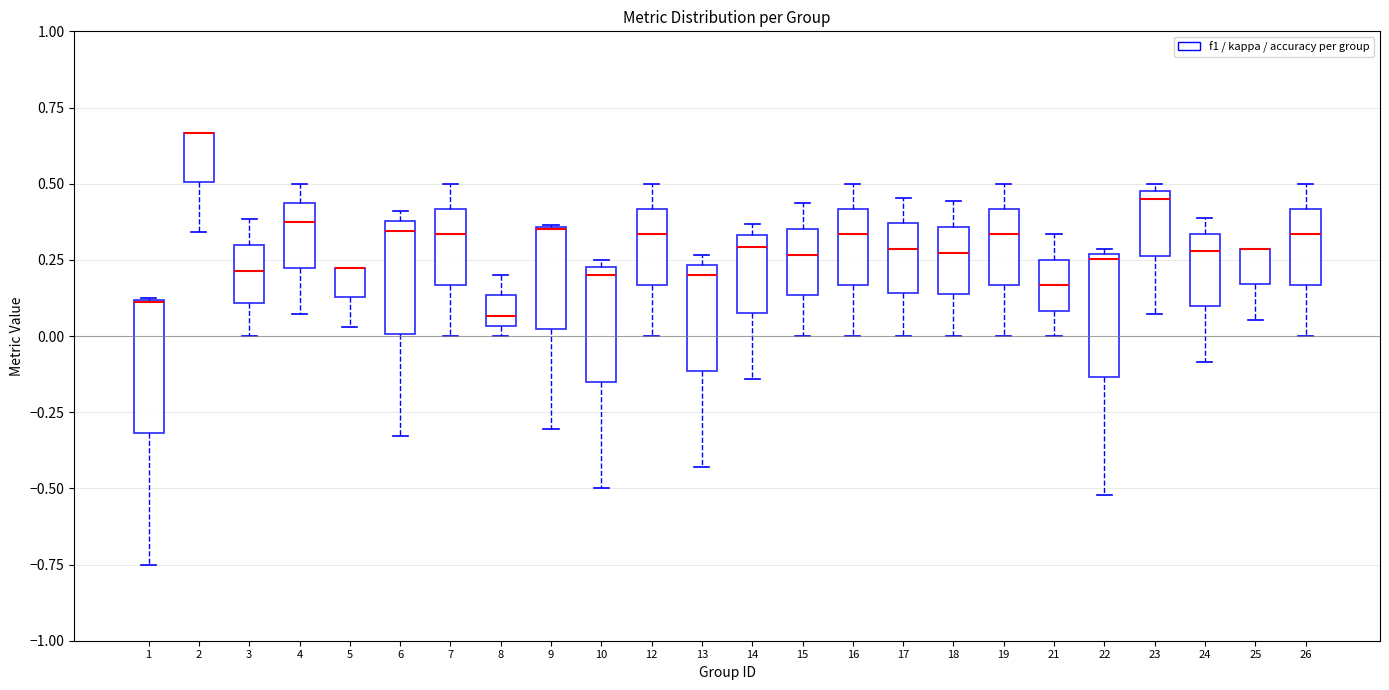

Reading left to right, read every box against the y-axis: the position of its median line, the range the box covers, and the ends of its whiskers. The values are not printed on the chart, so give them approximately, as read against the axis.

1: median 0.10 (drawn on the box's upper edge), box -0.30 to 0.10, whiskers -0.75 to 0.15
2: median 0.65 (drawn on the box's upper edge), box 0.50 to 0.65, whiskers 0.35 to 0.65
3: median 0.20, box 0.10 to 0.30, whiskers 0.00 to 0.40
4: median 0.35, box 0.20 to 0.45, whiskers 0.05 to 0.50
5: median 0.20 (drawn on the box's upper edge), box 0.15 to 0.20, whiskers 0.05 to 0.20
6: median 0.35, box 0.00 to 0.40, whiskers -0.35 to 0.40 (just above the box's upper edge)
7: median 0.35, box 0.15 to 0.40, whiskers 0.00 to 0.50
8: median 0.05 (just above the box's lower edge), box 0.05 to 0.15, whiskers 0.00 to 0.20
9: median 0.35 (drawn on the box's upper edge), box 0.00 to 0.35, whiskers -0.30 to 0.35
10: median 0.20, box -0.15 to 0.25, whiskers -0.50 to 0.25 (just above the box's upper edge)
12: median 0.35, box 0.15 to 0.40, whiskers 0.00 to 0.50
13: median 0.20, box -0.10 to 0.25, whiskers -0.45 to 0.25 (just above the box's upper edge)
14: median 0.30, box 0.10 to 0.35, whiskers -0.15 to 0.35 (just above the box's upper edge)
15: median 0.25, box 0.15 to 0.35, whiskers 0.00 to 0.45
16: median 0.35, box 0.15 to 0.40, whiskers 0.00 to 0.50
17: median 0.30, box 0.15 to 0.35, whiskers 0.00 to 0.45
18: median 0.25, box 0.15 to 0.35, whiskers 0.00 to 0.45
19: median 0.35, box 0.15 to 0.40, whiskers 0.00 to 0.50
21: median 0.15, box 0.10 to 0.25, whiskers 0.00 to 0.35
22: median 0.25 (just below the box's upper edge), box -0.15 to 0.25, whiskers -0.50 to 0.30
23: median 0.45, box 0.25 to 0.50, whiskers 0.05 to 0.50 (just above the box's upper edge)
24: median 0.30, box 0.10 to 0.35, whiskers -0.10 to 0.40
25: median 0.30 (drawn on the box's upper edge), box 0.15 to 0.30, whiskers 0.05 to 0.30
26: median 0.35, box 0.15 to 0.40, whiskers 0.00 to 0.50